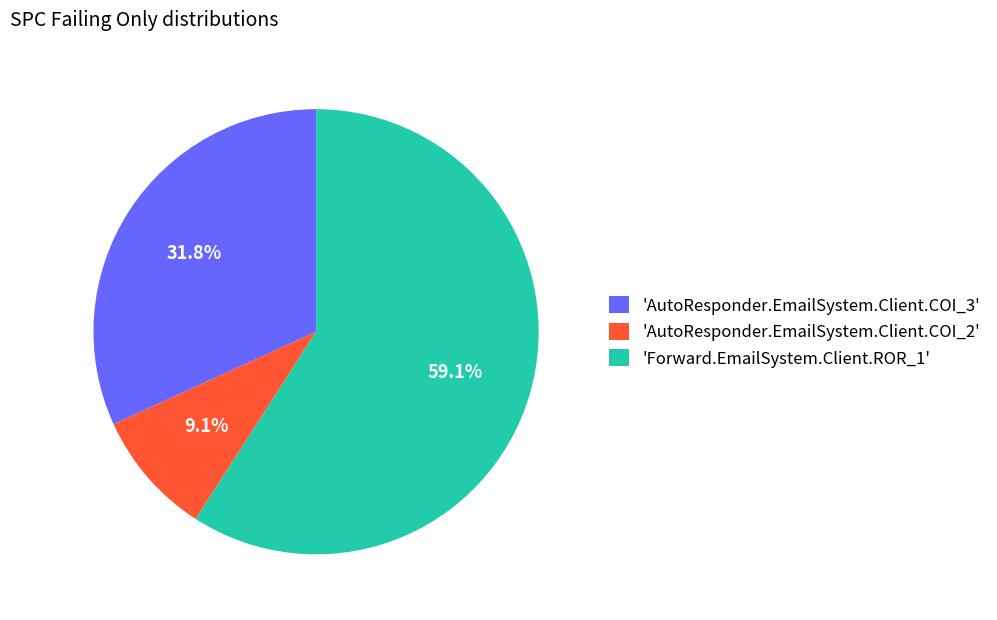

To the nearest percent, what is the difference between the largest and smallest slice percentages?

50%